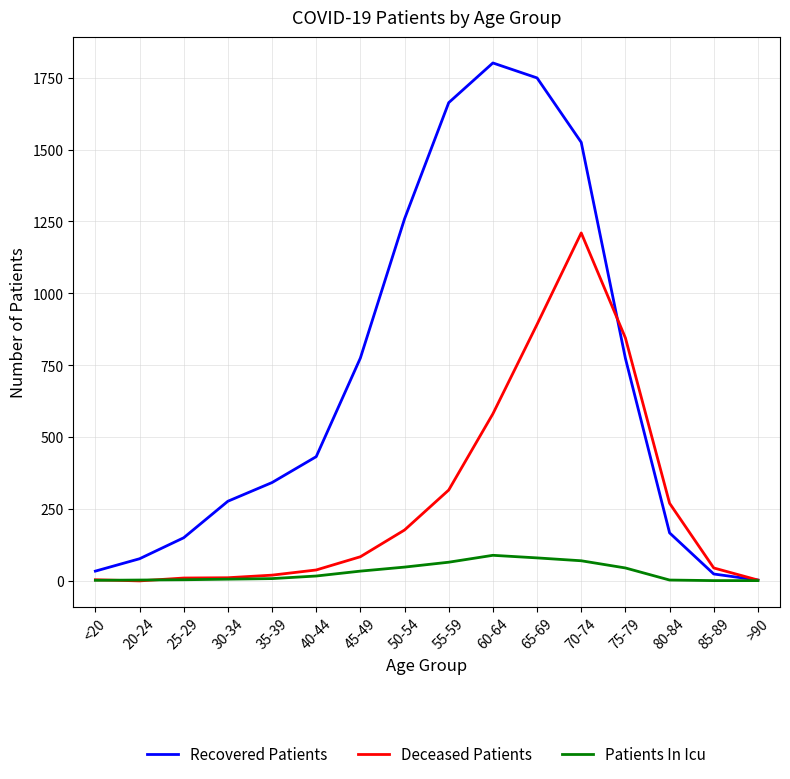

Rank the series by their maximum value, from lowest to highest.

Patients In Icu, Deceased Patients, Recovered Patients